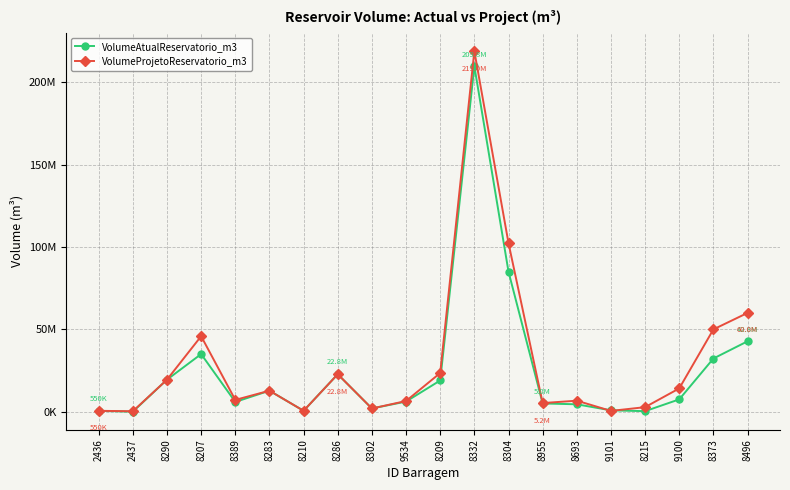

What is the label of the 13th point from the left?

8304